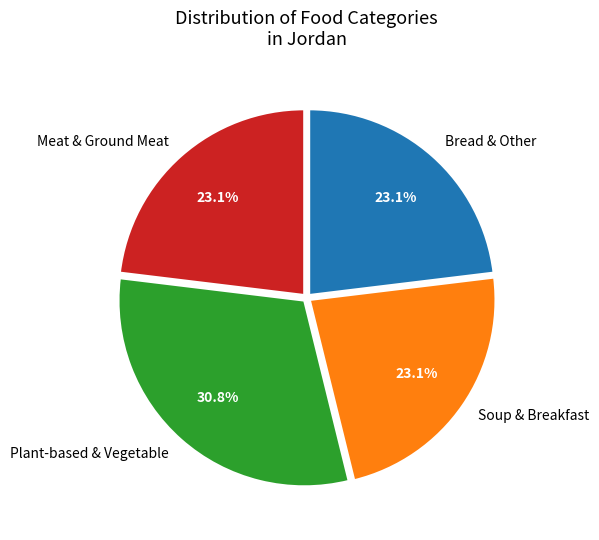

Between Plant-based & Vegetable and Bread & Other, which is larger?

Plant-based & Vegetable